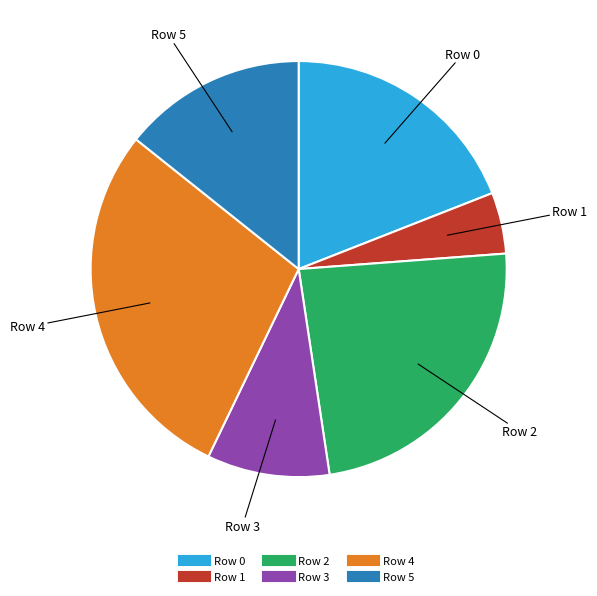

Is it true that Row 2 is 24% of the pie?

True